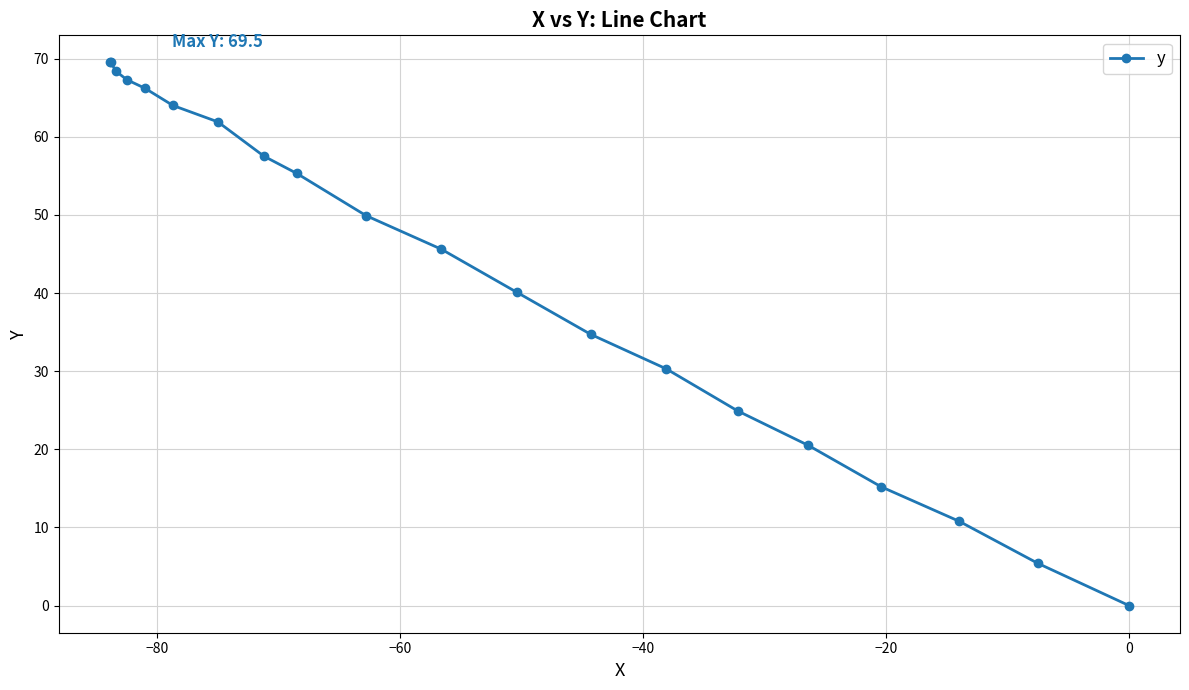

What is the greatest value displayed?

69.5